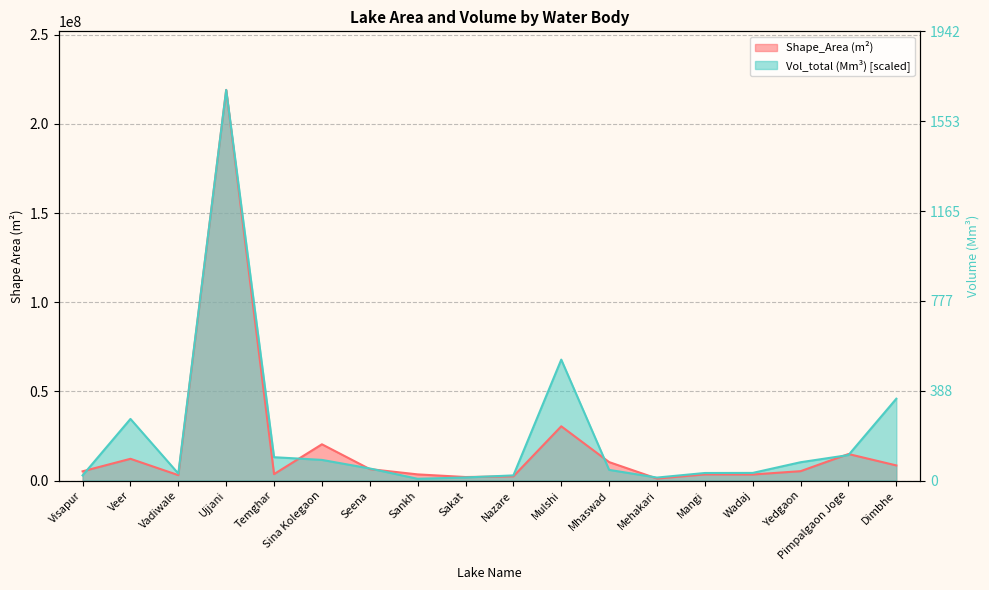

Between which two adjacent categories do Shape_Area (m2) and Vol_total (Mm3) first intersect?

Visapur and Veer